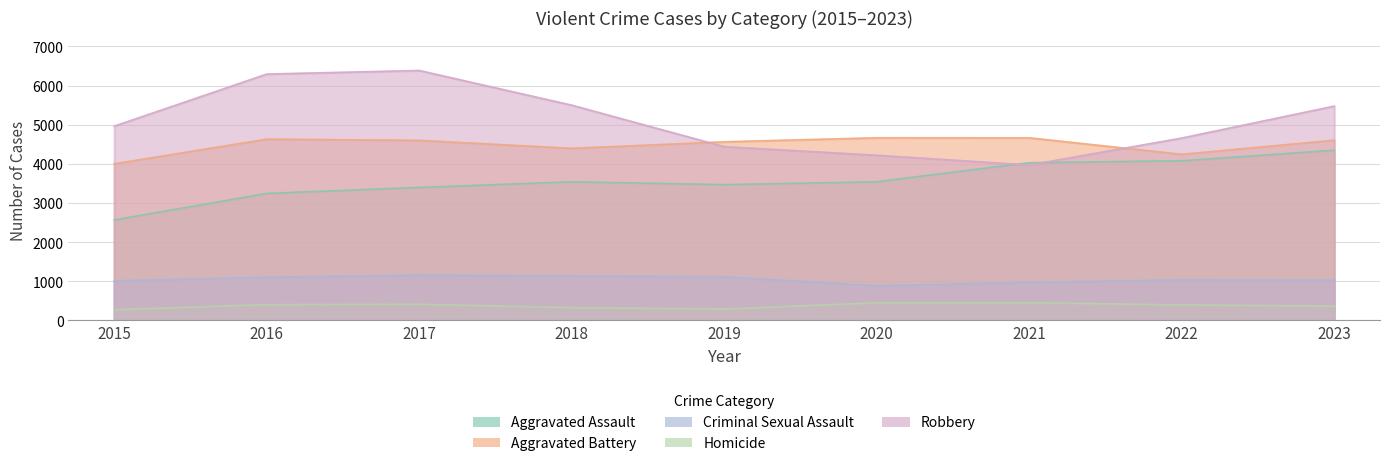

List the labels in order of Criminal Sexual Assault value, largest first.

2017, 2018, 2019, 2016, 2022, 2023, 2015, 2021, 2020